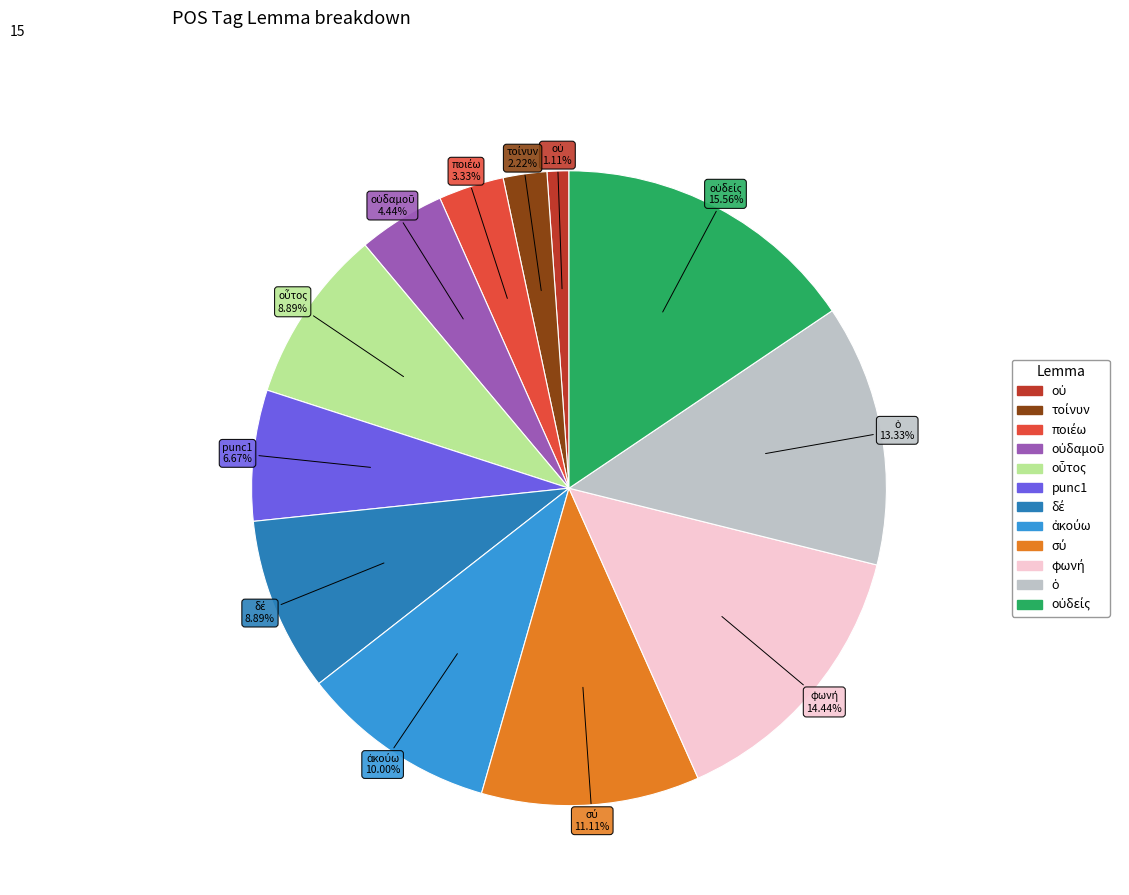

Does any single category account for the majority?

No